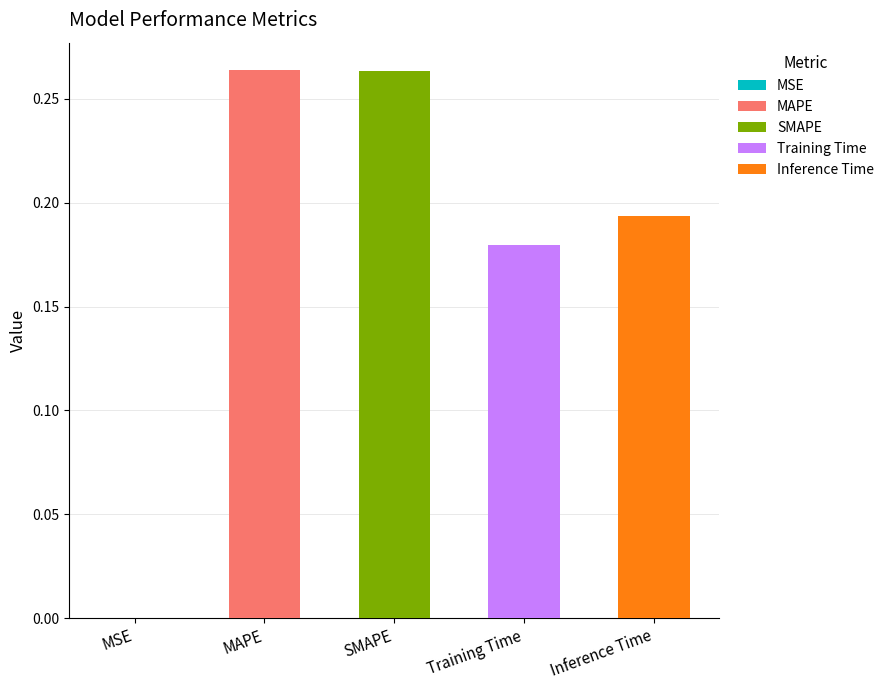

What is the difference between the maximum and minimum values?

0.3